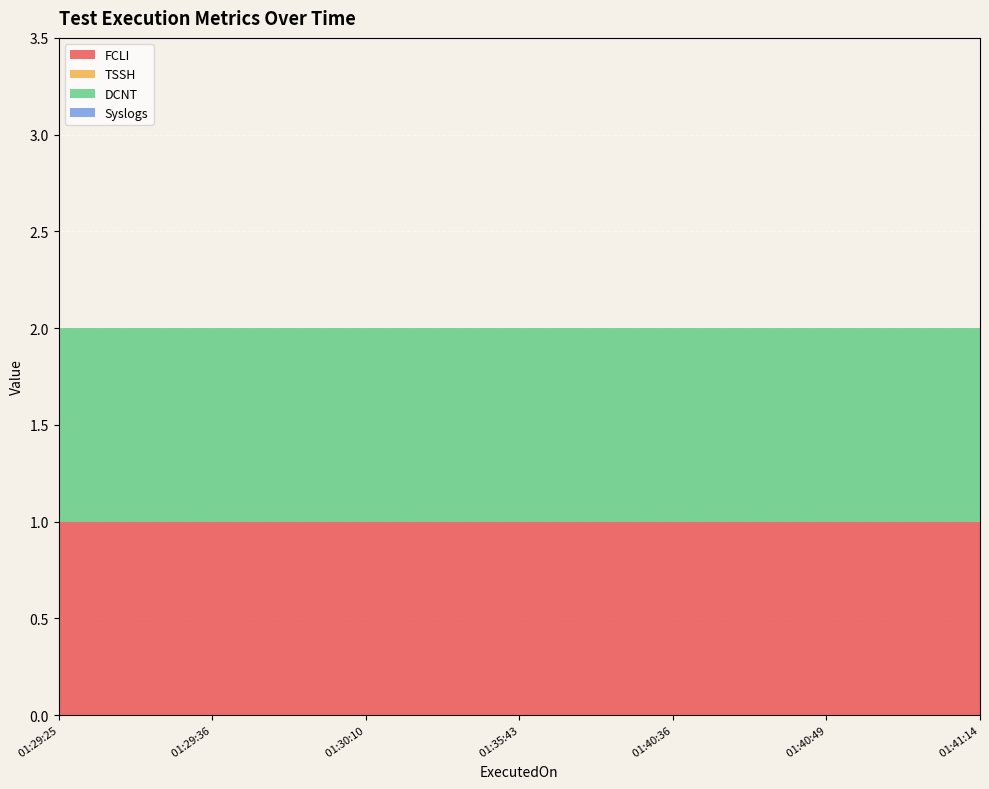

Reading right to left, extract all data points from this chart.

FCLI: 1	1	1	1	1	1	1
TSSH: 0	0	0	0	0	0	0
DCNT: 1	1	1	1	1	1	1
Syslogs: 0	0	0	0	0	0	0